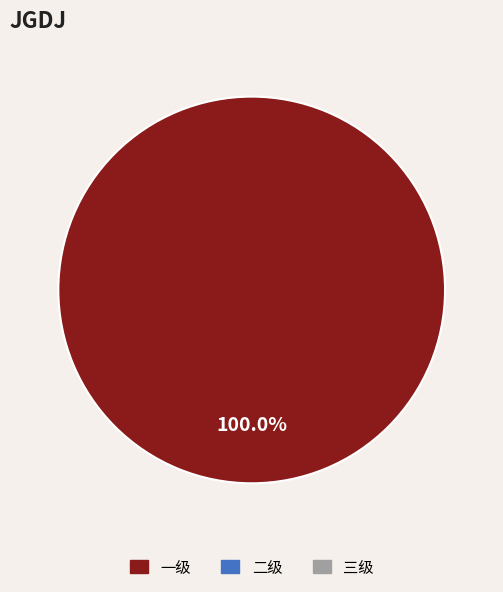

Does any single category account for the majority?

Yes